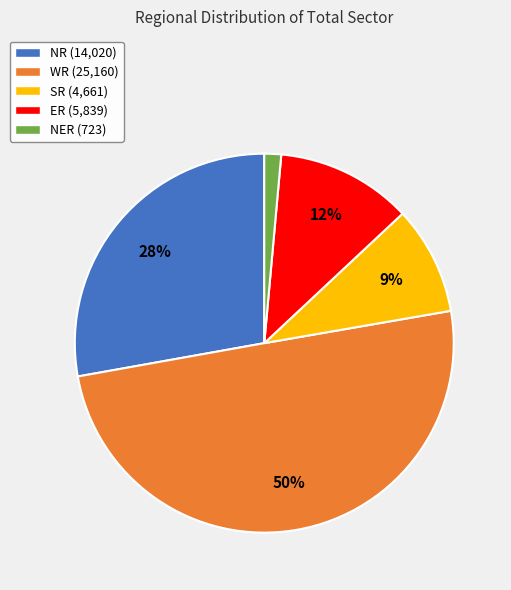

Between NR and WR, which is larger?

WR